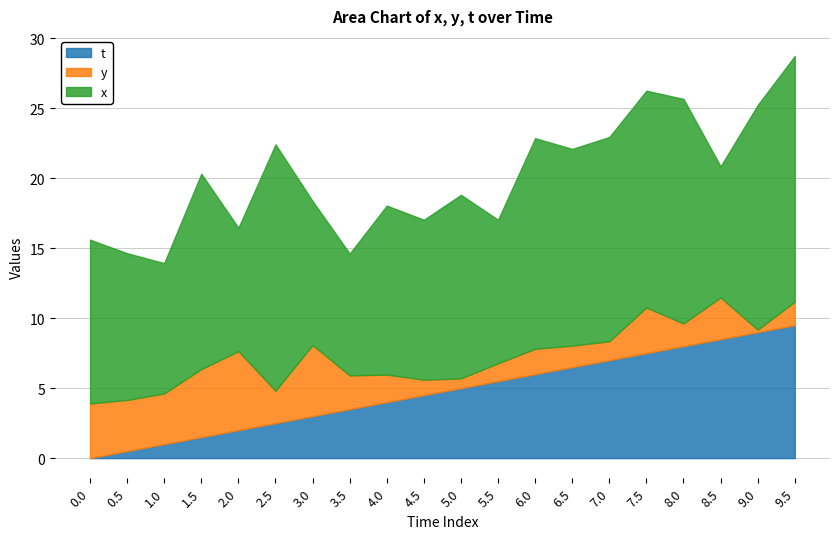

What is the label of the 9th point from the left?

4.0